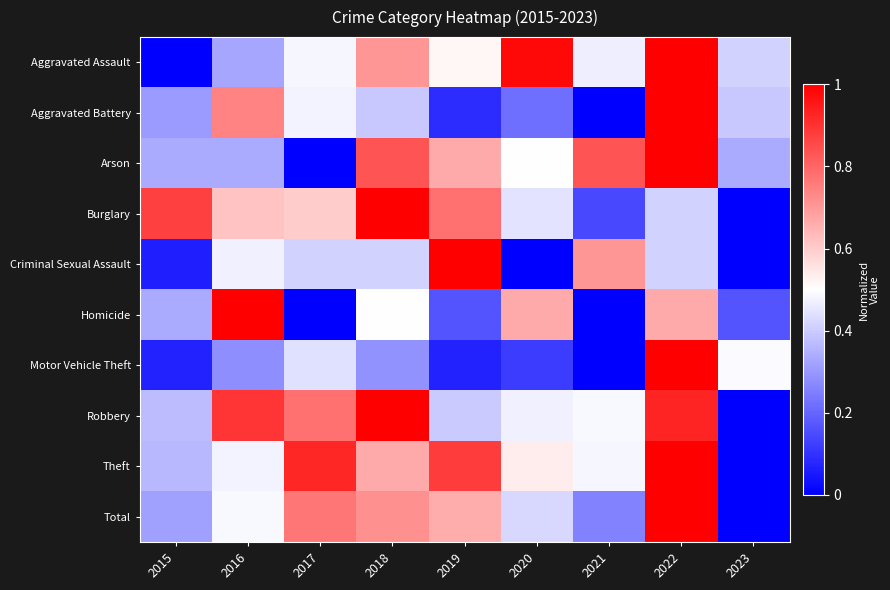

How many series are shown in this chart?

10